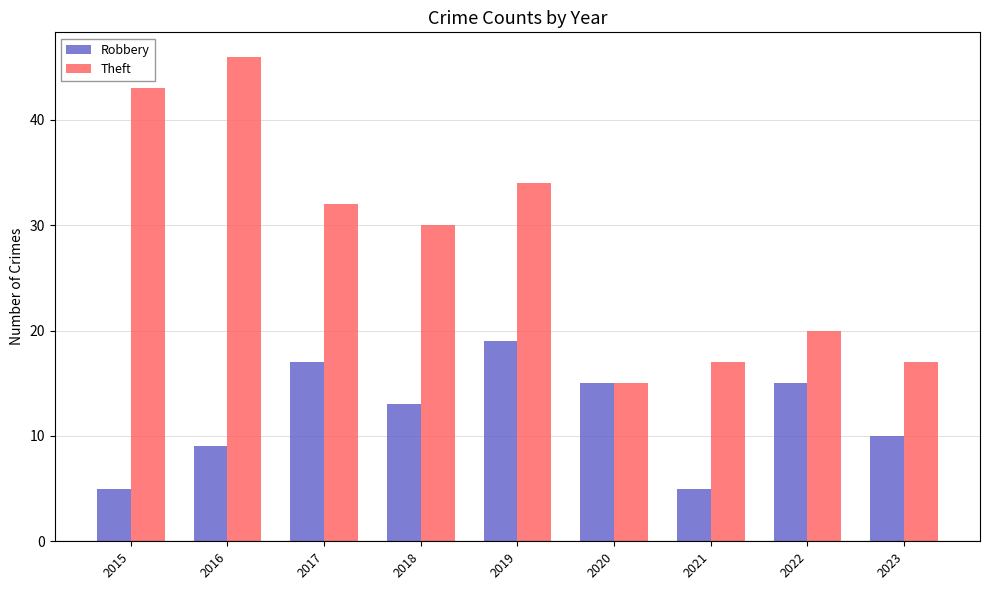

What is the difference between the Theft values at 2022 and 2017?

12